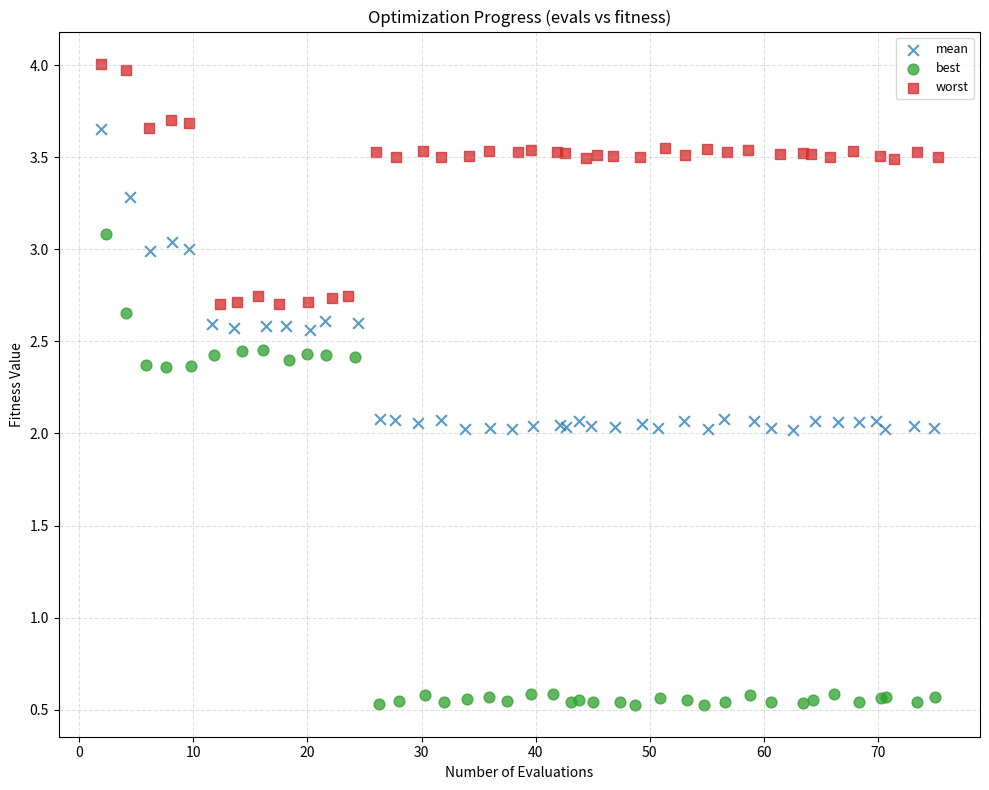

Which series has the largest Y range (max minus min)?

best